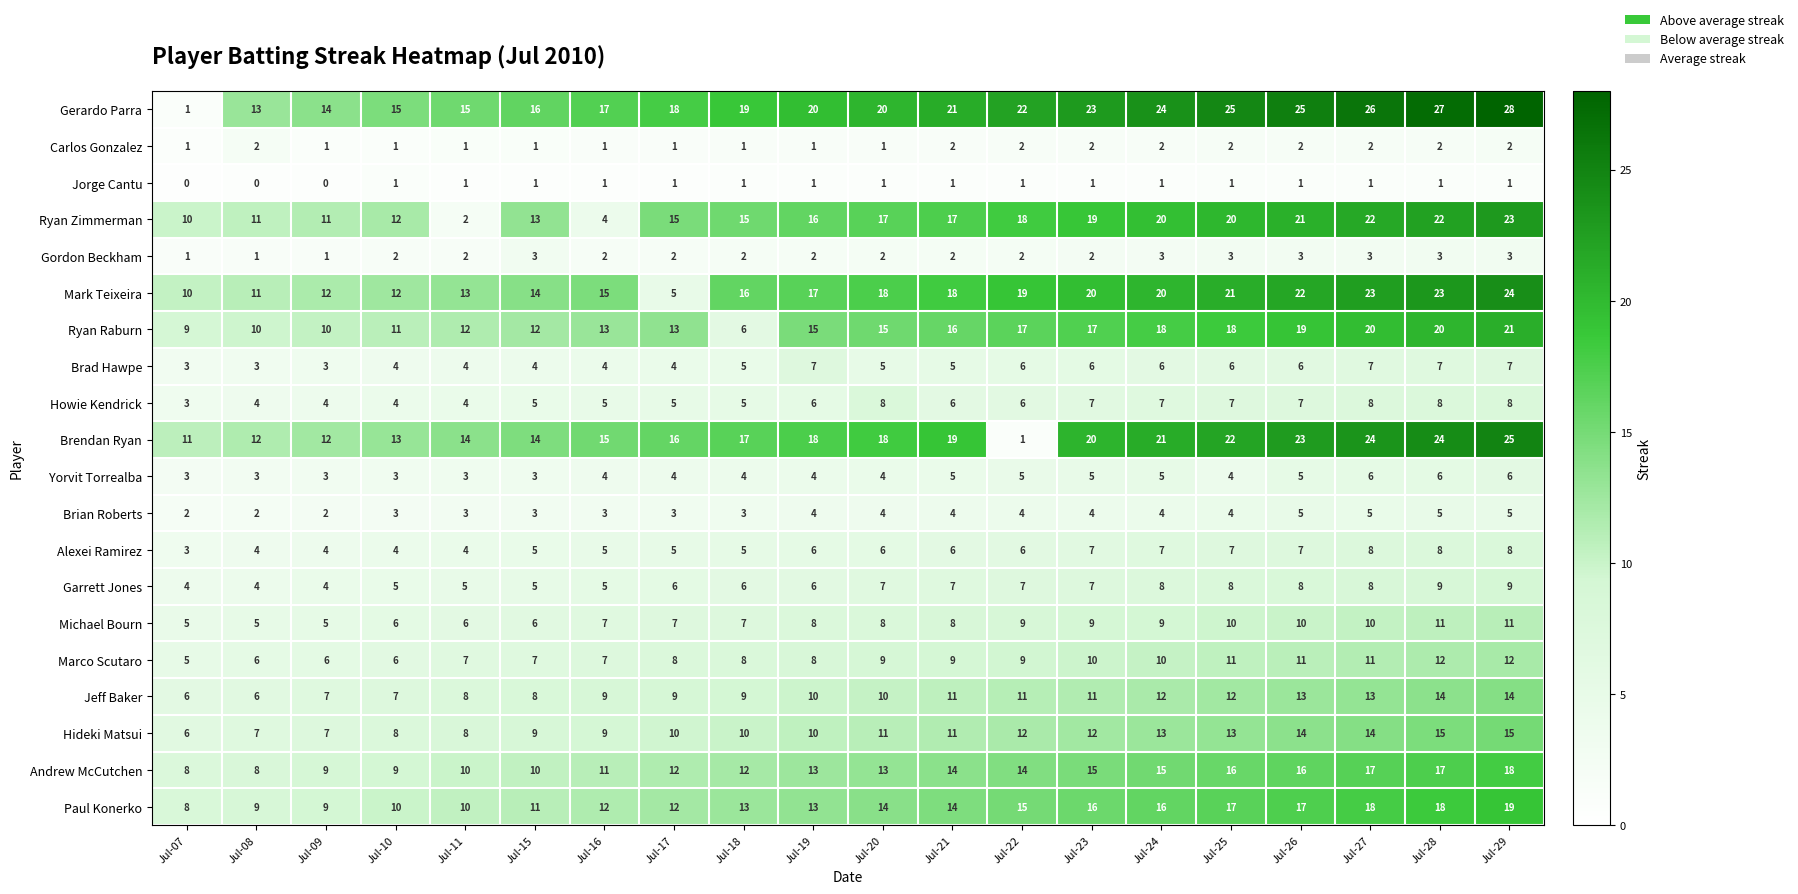

What is the sum of the Brian Roberts values at Jul-26 and Jul-21?

9